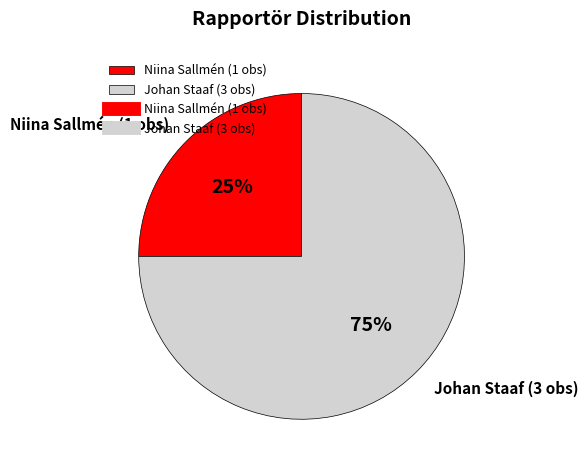

What is the majority slice?

Johan Staaf (3 obs)